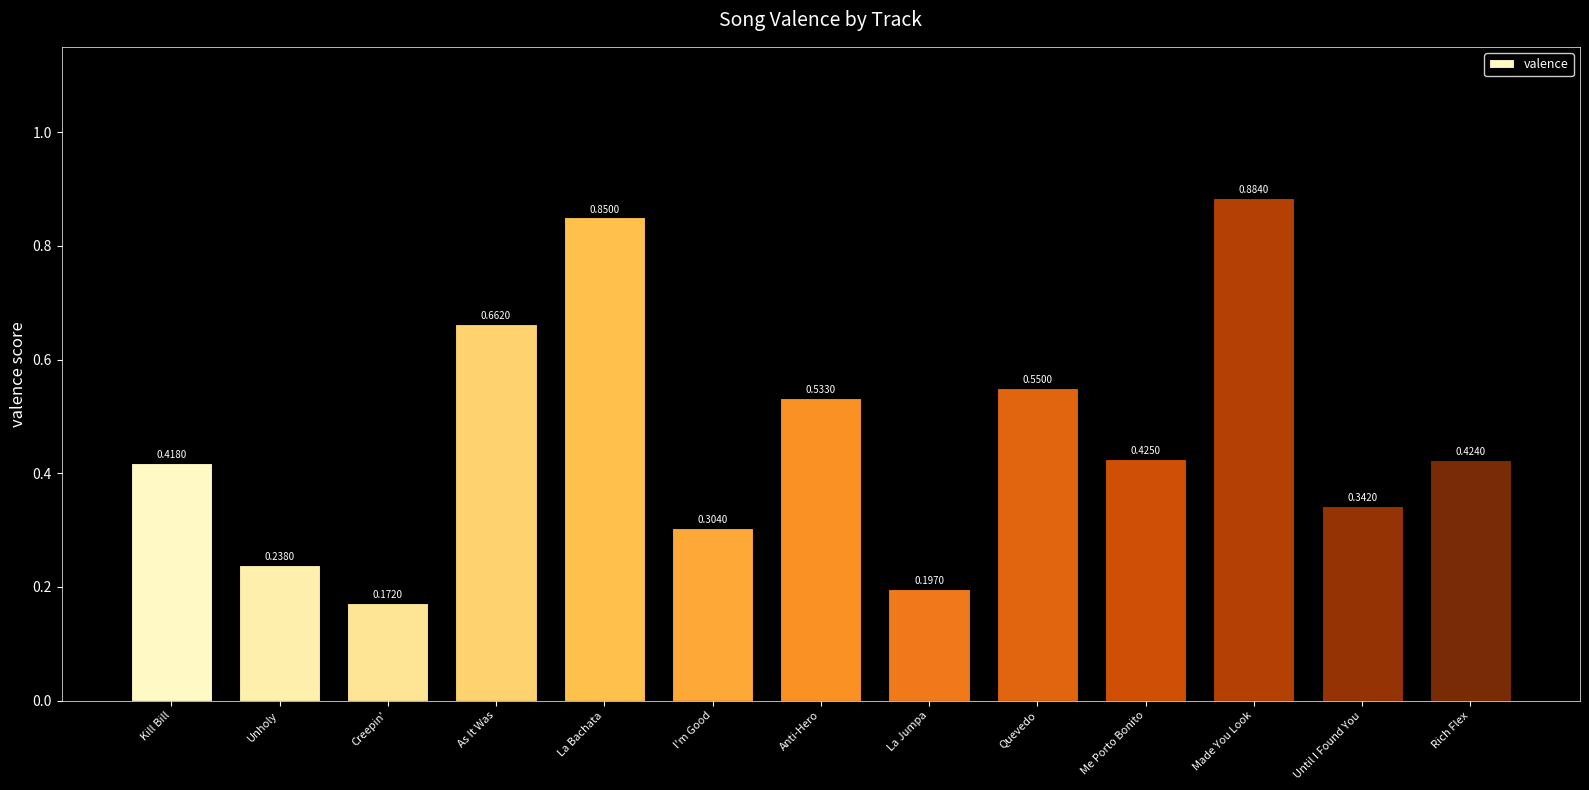

What is the label of the 2nd bar from the right?

Until I Found You